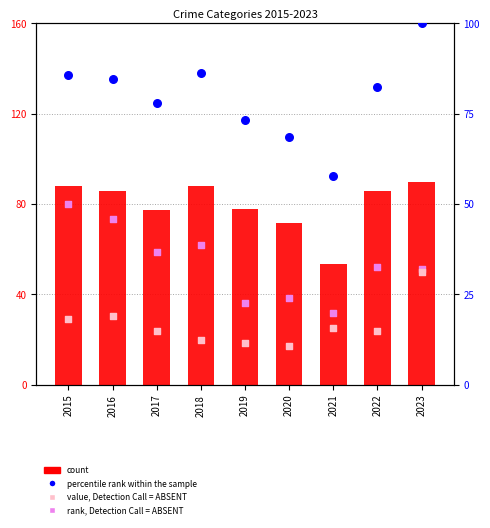

At how many categories does at least one series exceed 46?

9